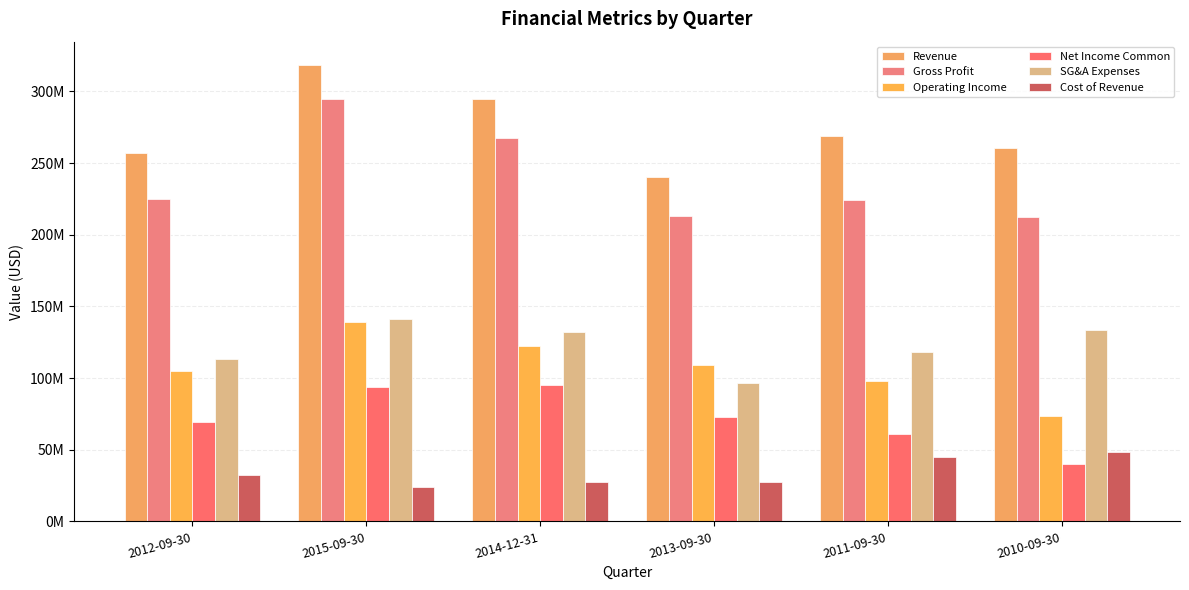

Does the chart contain any negative values?

No